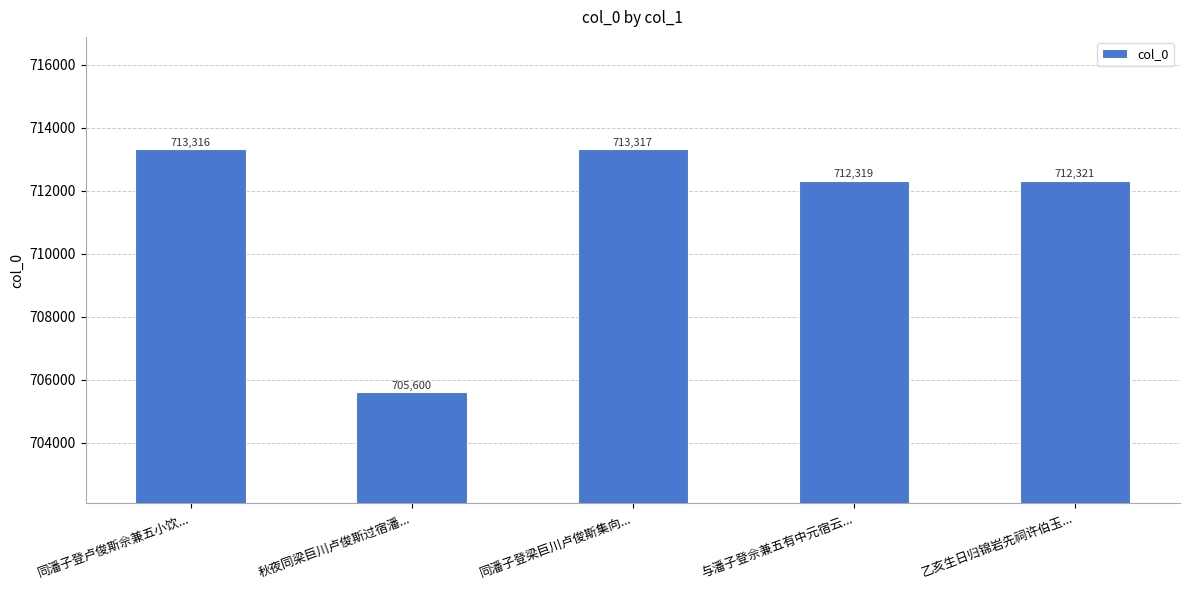

What is the maximum value shown in the chart?

713317